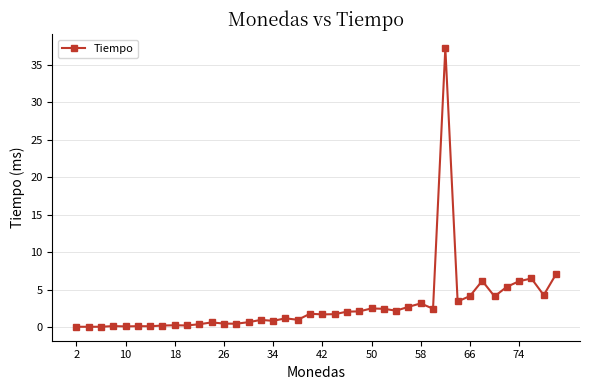

What is the value of the 24th point from the left?

2.1